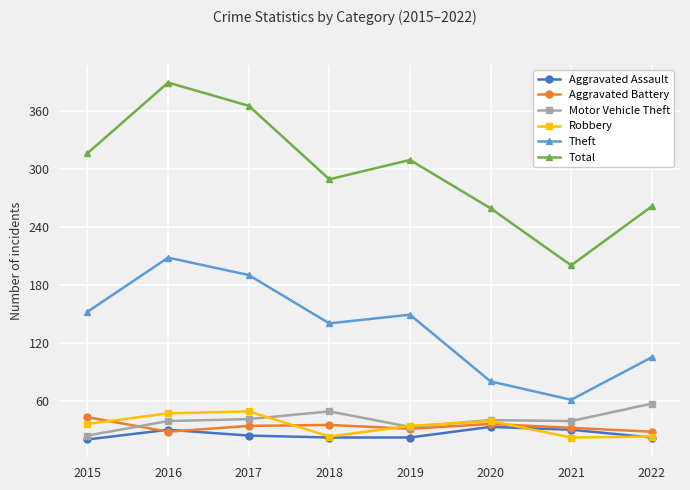

What is the sum of all Total values?

2388